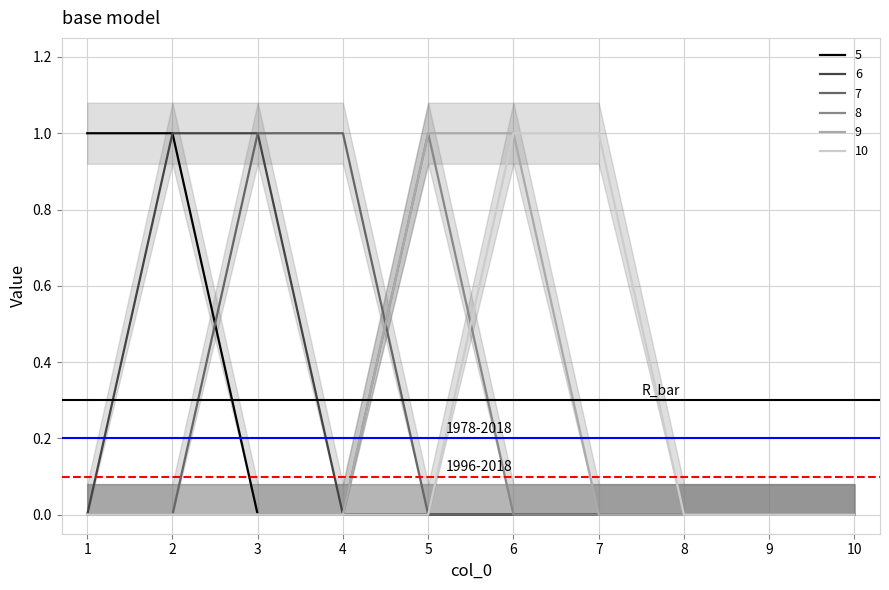

At 4, list the series in order from smallest to largest.

5, 6, 8, 9, 10, 7